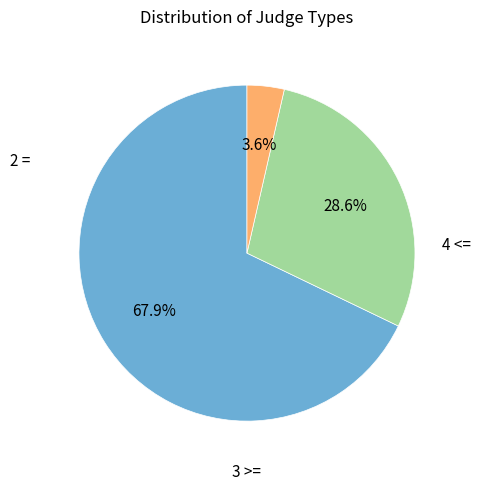

What percentage is the 3 >= slice, to the nearest percent?

29%